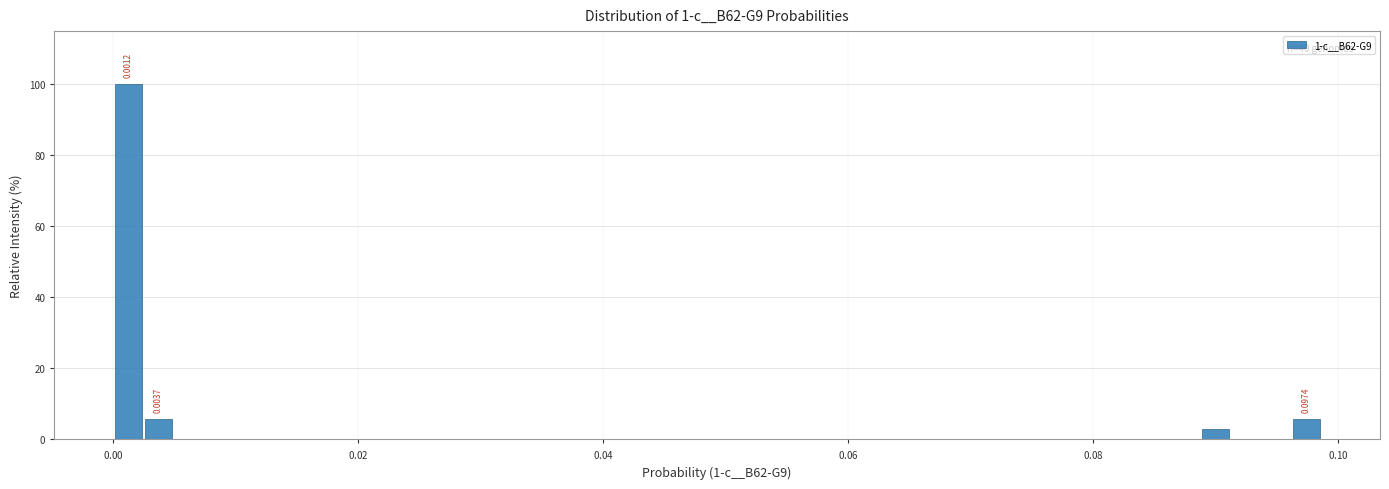

Around what value on the x-axis is the tallest bar? Give the approximate position of its centre, as read against the axis.

0.002